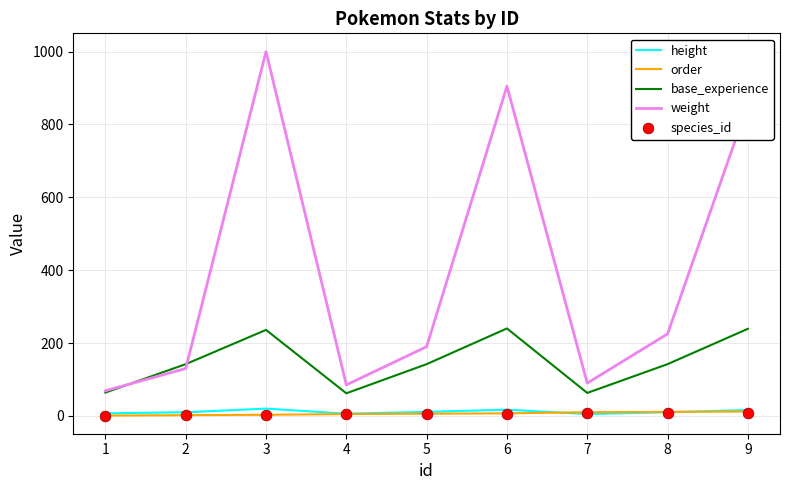

Which series contains the lowest Y value?

order